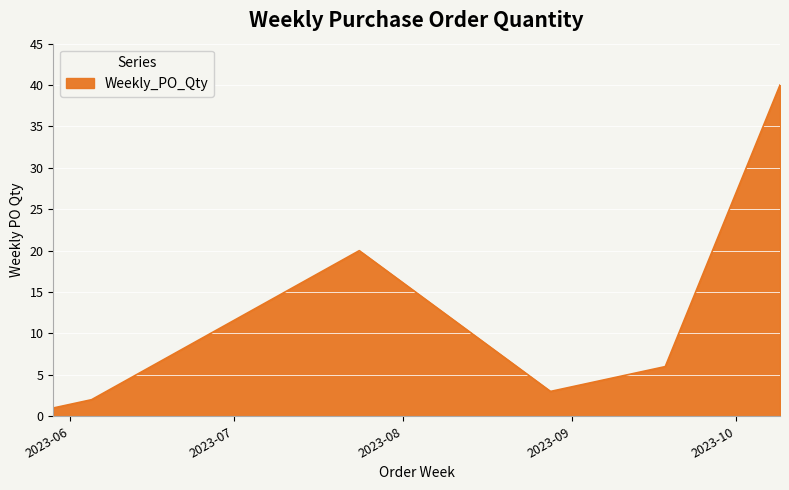

What is the average value?

11